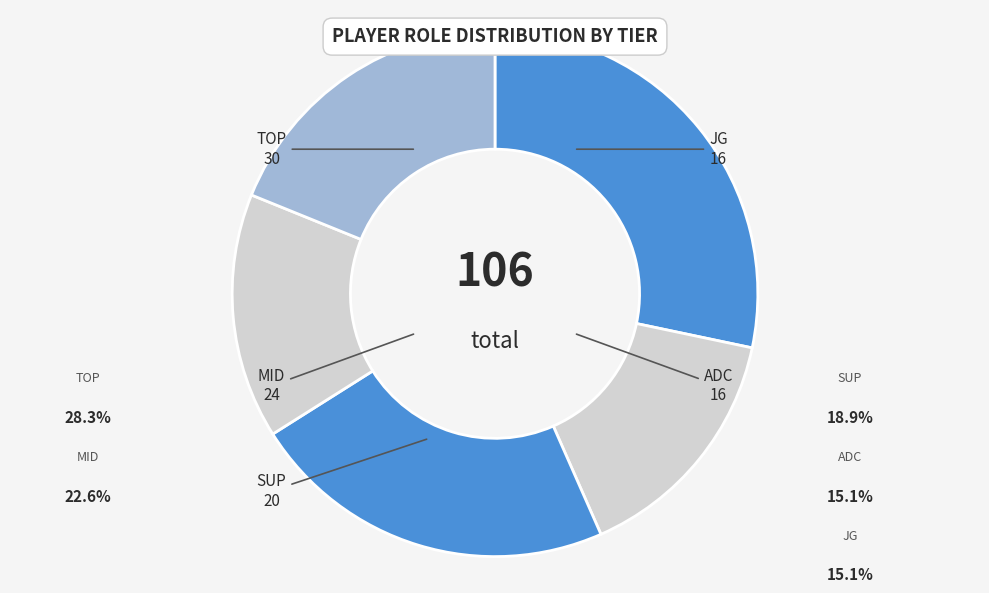

Rank the categories by value from highest to lowest.

TOP, MID, SUP, JG, ADC